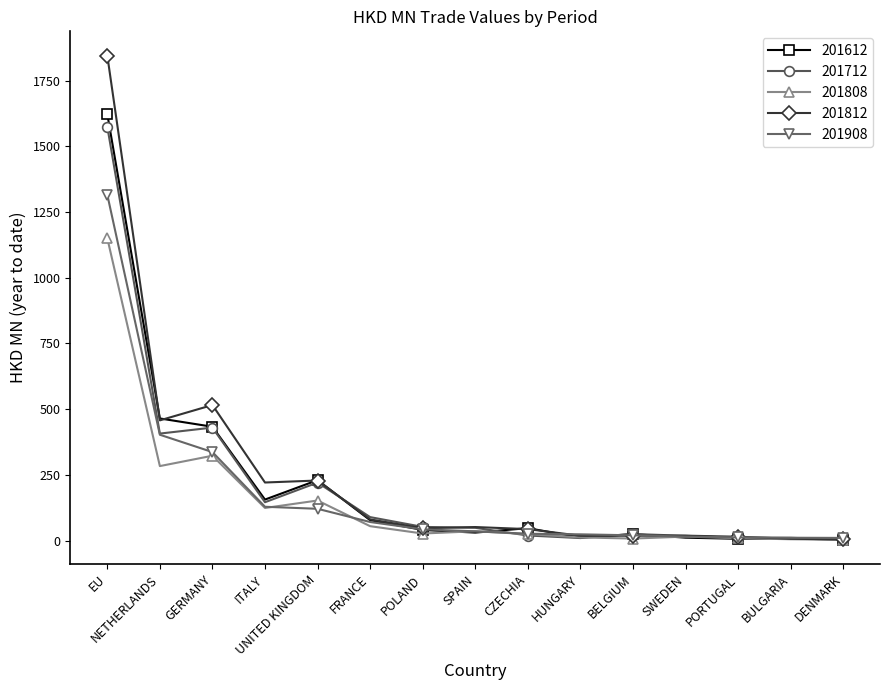

What is the approximate value of 201712 at NETHERLANDS?

407.1